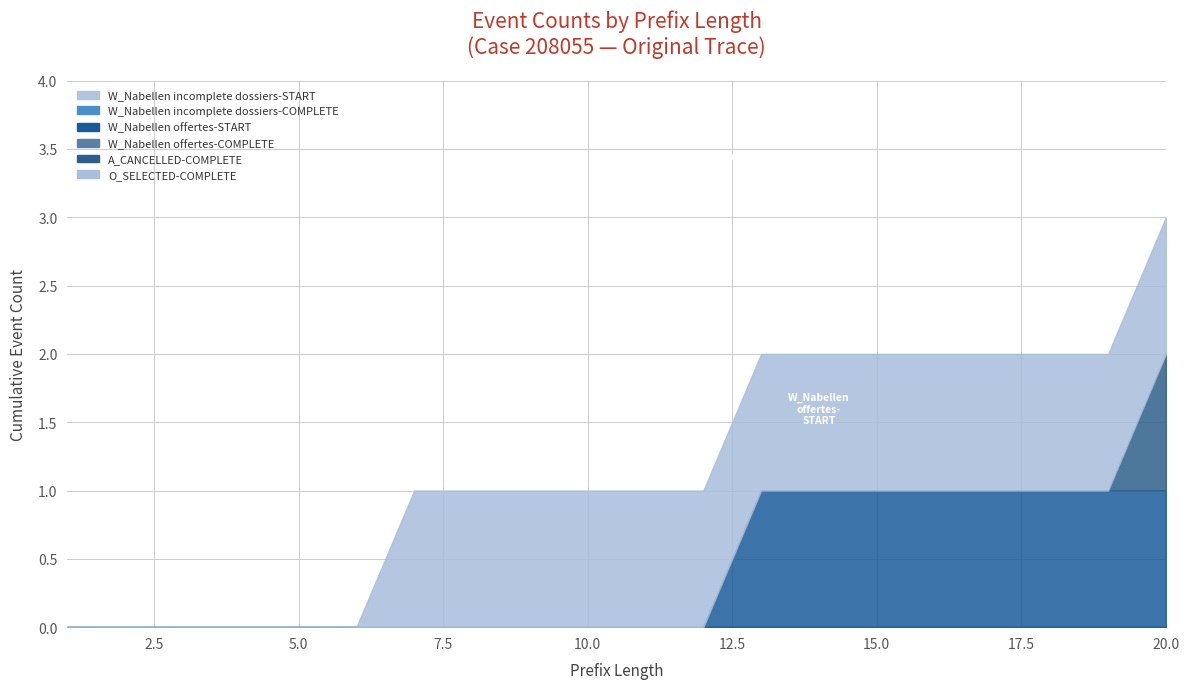

True or false: W_Nabellen incomplete dossiers-COMPLETE and W_Nabellen incomplete dossiers-START cross at least once.

False